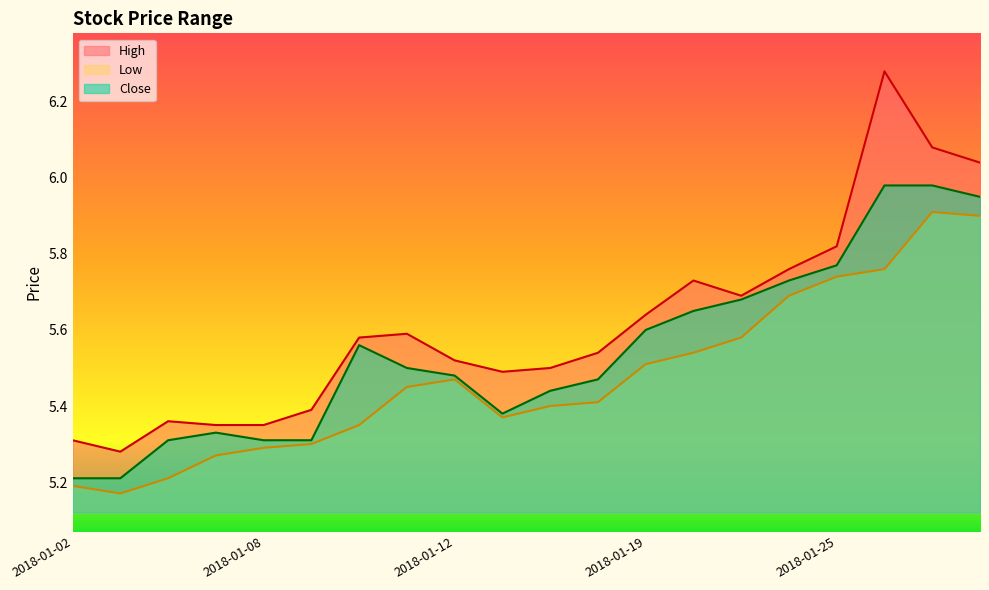

True or false: High and Close cross at least once.

False